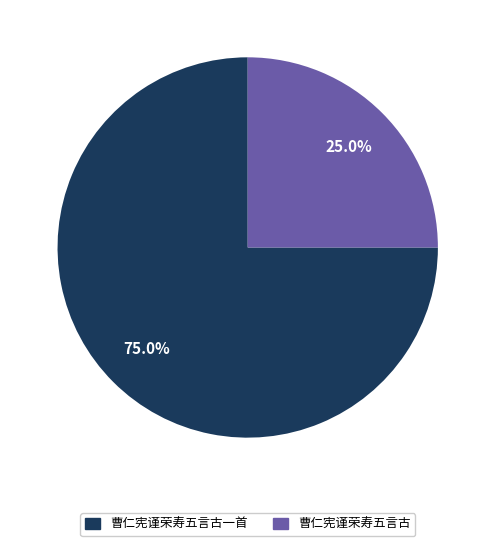

How many segments does this pie chart have?

2